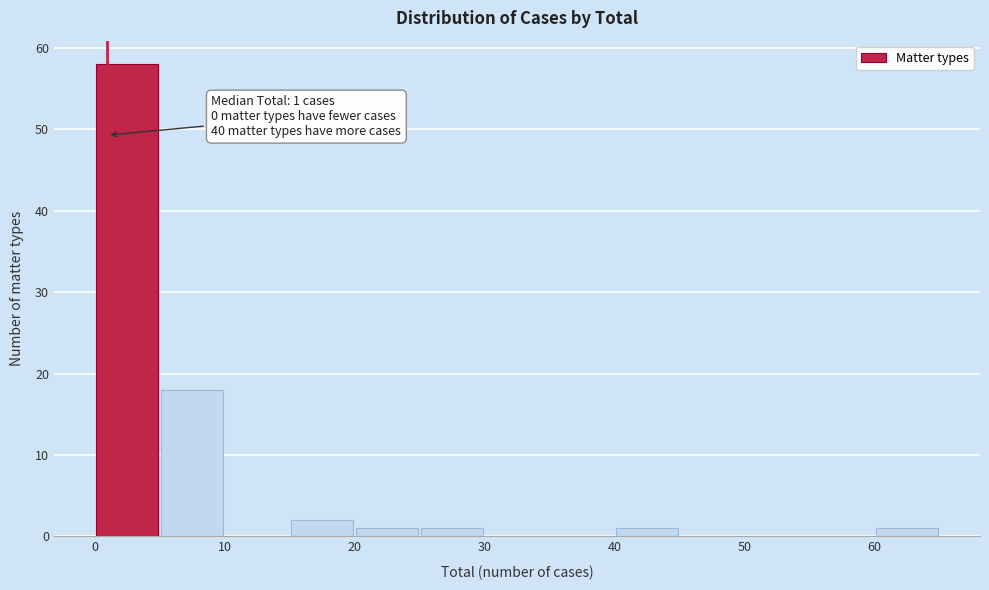

Over which range of the x-axis is the bar tallest?

0 to 5